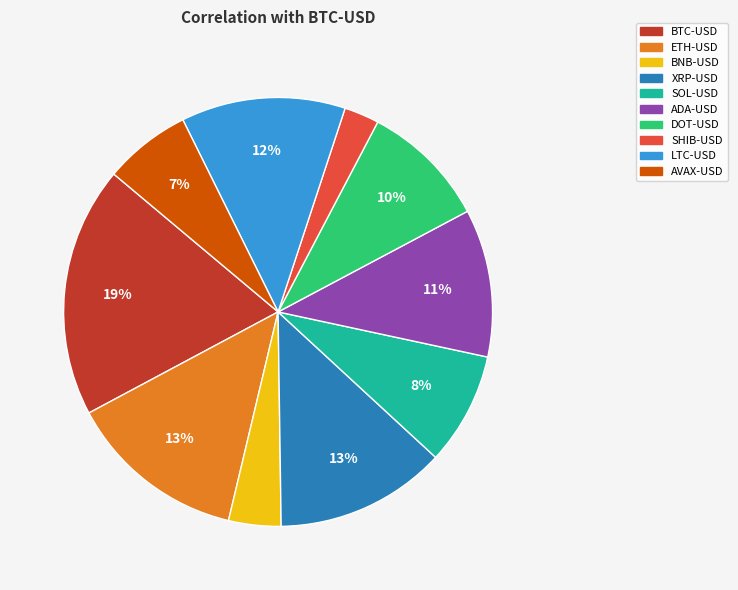

Between SHIB-USD and XRP-USD, which is larger?

XRP-USD